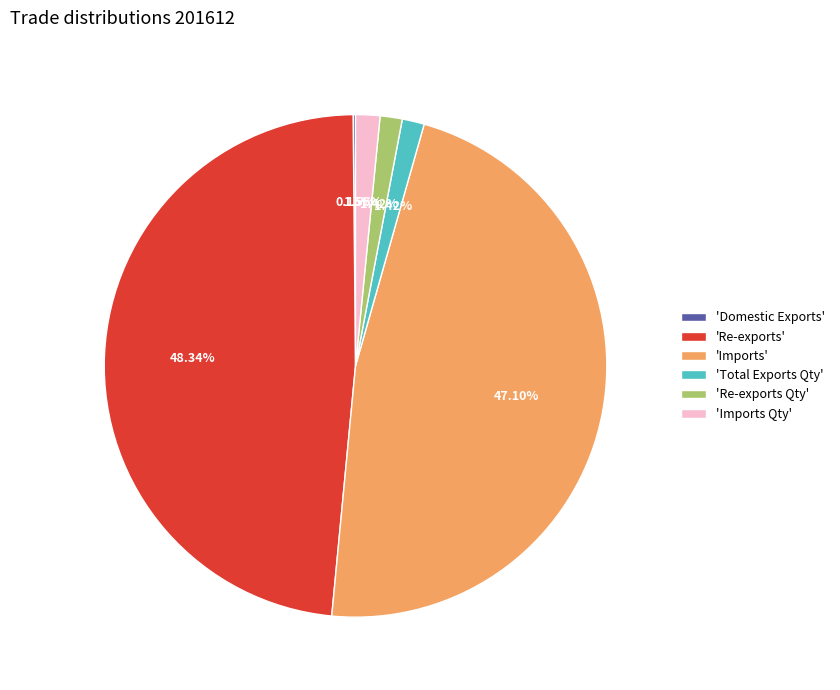

What is the largest slice in the pie chart?

'Re-exports'